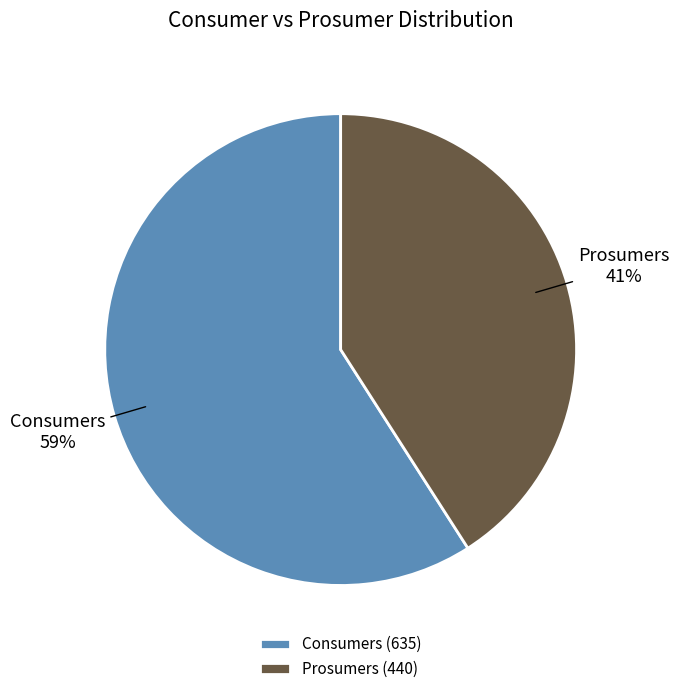

How many segments does this pie chart have?

2